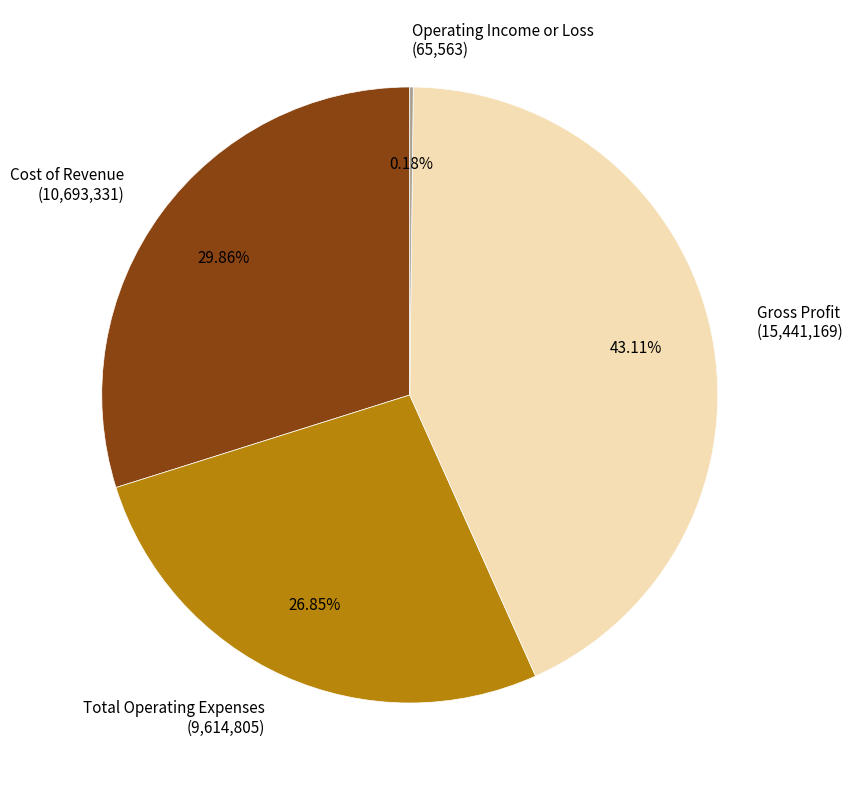

Is it true that Total Operating Expenses is 36% of the pie?

False